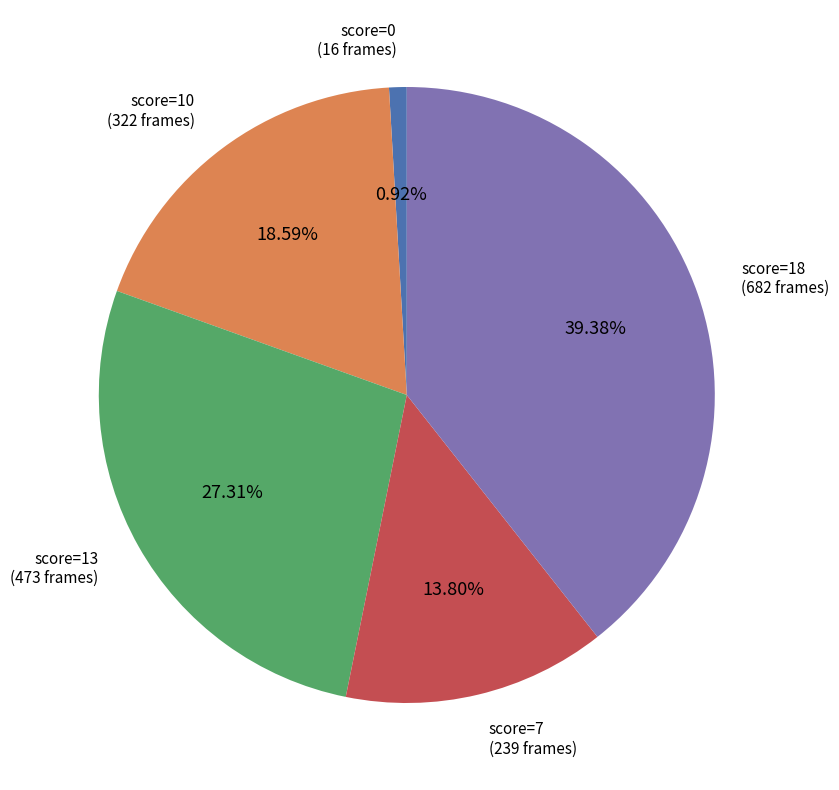

Which has a higher value, score=7 or score=13?

score=13